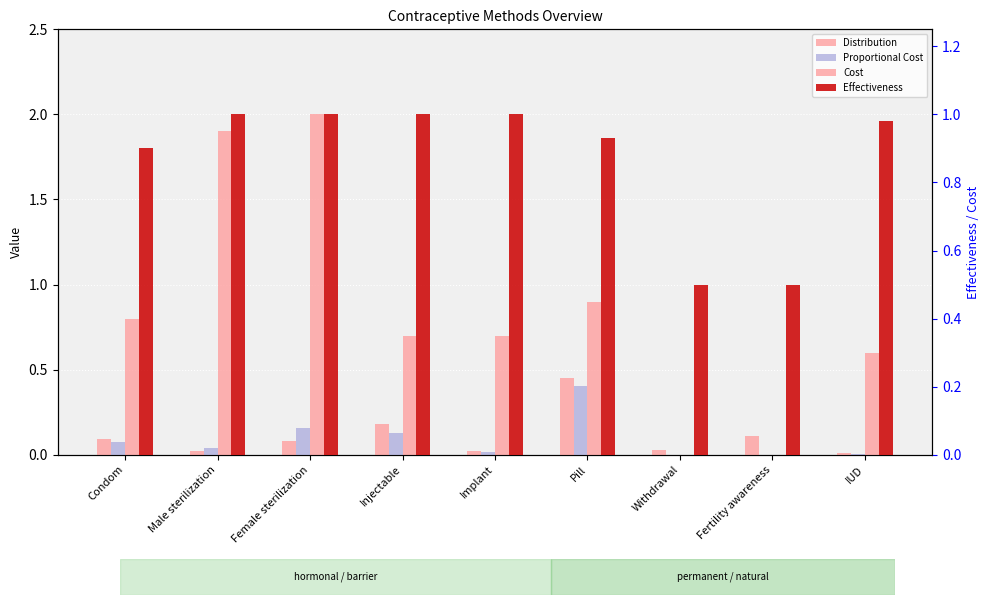

What are all the series names shown in the legend?

Distribution, Proportional Cost, Cost, Effectiveness